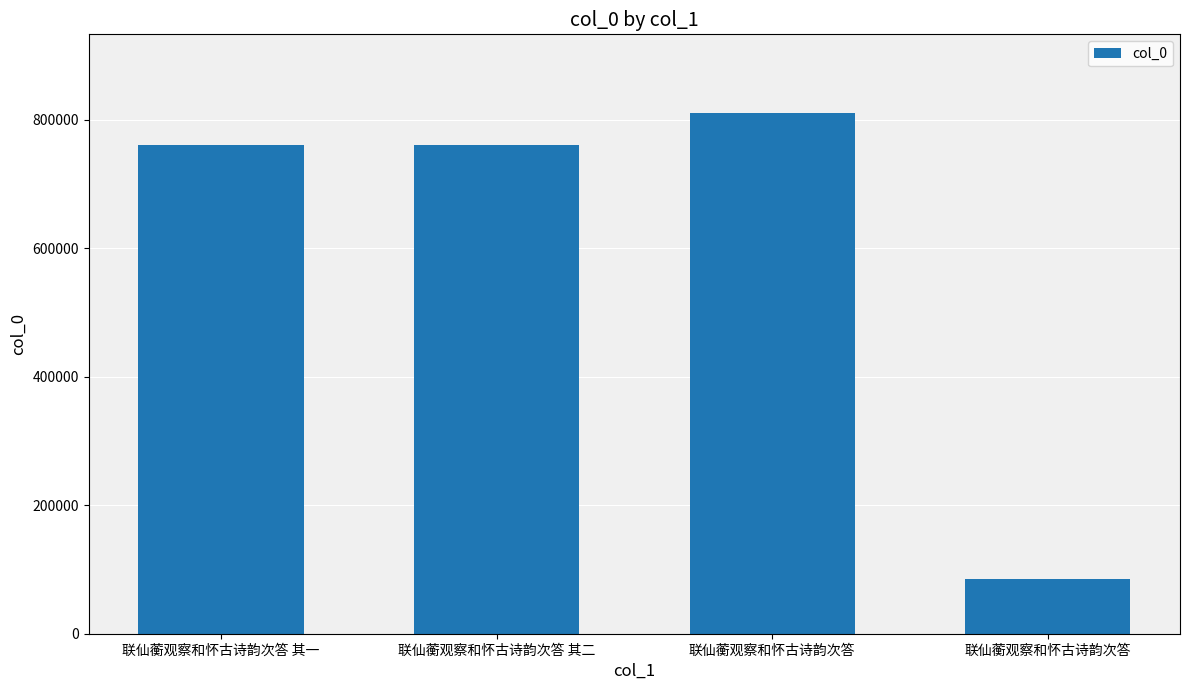

How many values are below 760605?

2